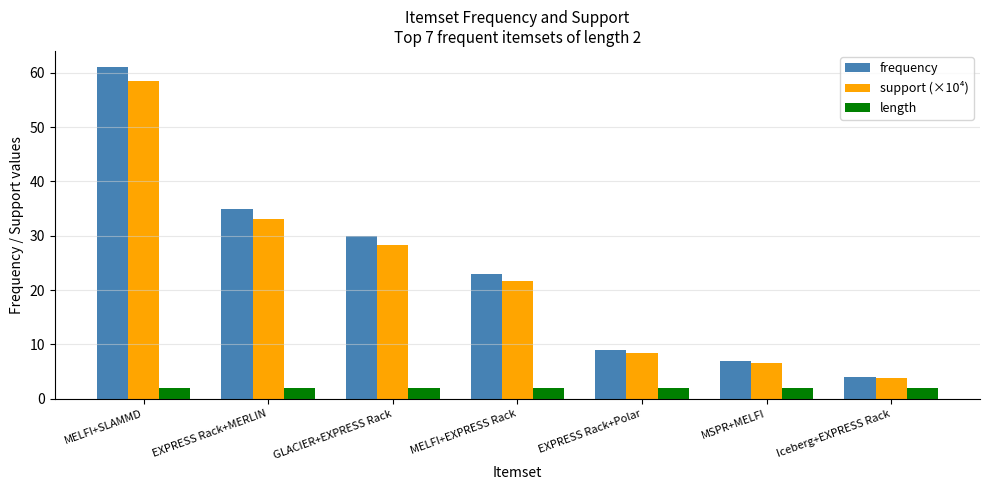

Reading left to right, transcribe all the data shown in this chart.

frequency: MELFI+SLAMMD=61.0	EXPRESS Rack+MERLIN=35.0	GLACIER+EXPRESS Rack=30.0	MELFI+EXPRESS Rack=23.0	EXPRESS Rack+Polar=9.0	MSPR+MELFI=7.0	Iceberg+EXPRESS Rack=4.0
support (×10⁴): MELFI+SLAMMD=58.5	EXPRESS Rack+MERLIN=33.0	GLACIER+EXPRESS Rack=28.3	MELFI+EXPRESS Rack=21.7	EXPRESS Rack+Polar=8.5	MSPR+MELFI=6.6	Iceberg+EXPRESS Rack=3.8
length: MELFI+SLAMMD=2.0	EXPRESS Rack+MERLIN=2.0	GLACIER+EXPRESS Rack=2.0	MELFI+EXPRESS Rack=2.0	EXPRESS Rack+Polar=2.0	MSPR+MELFI=2.0	Iceberg+EXPRESS Rack=2.0